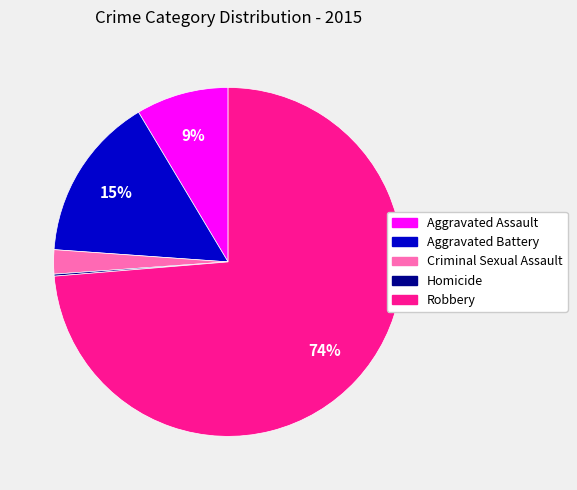

To the nearest percent, what is the average slice percentage?

20%